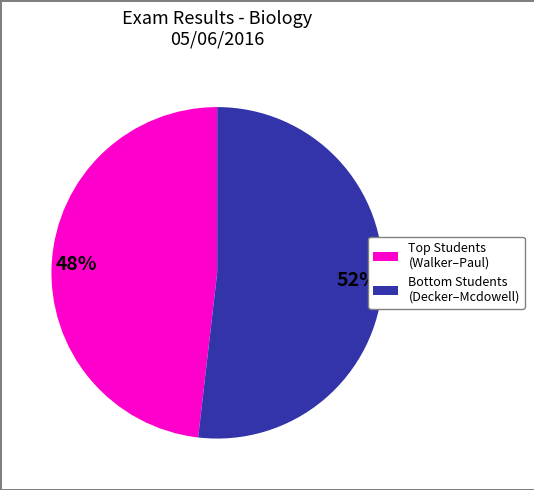

How many slices are in this pie chart?

2